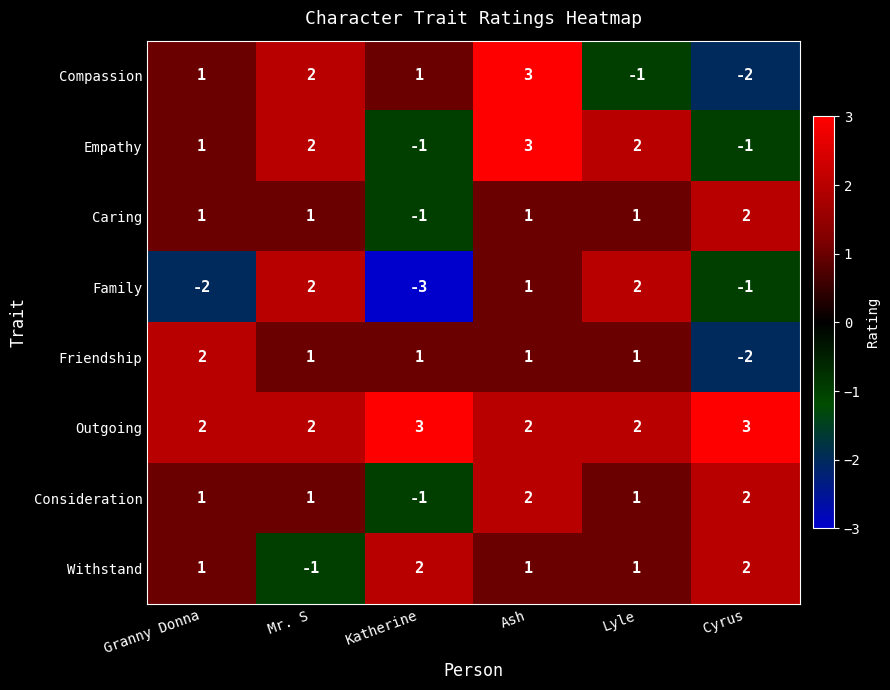

Read the Family value at Katherine.

-3